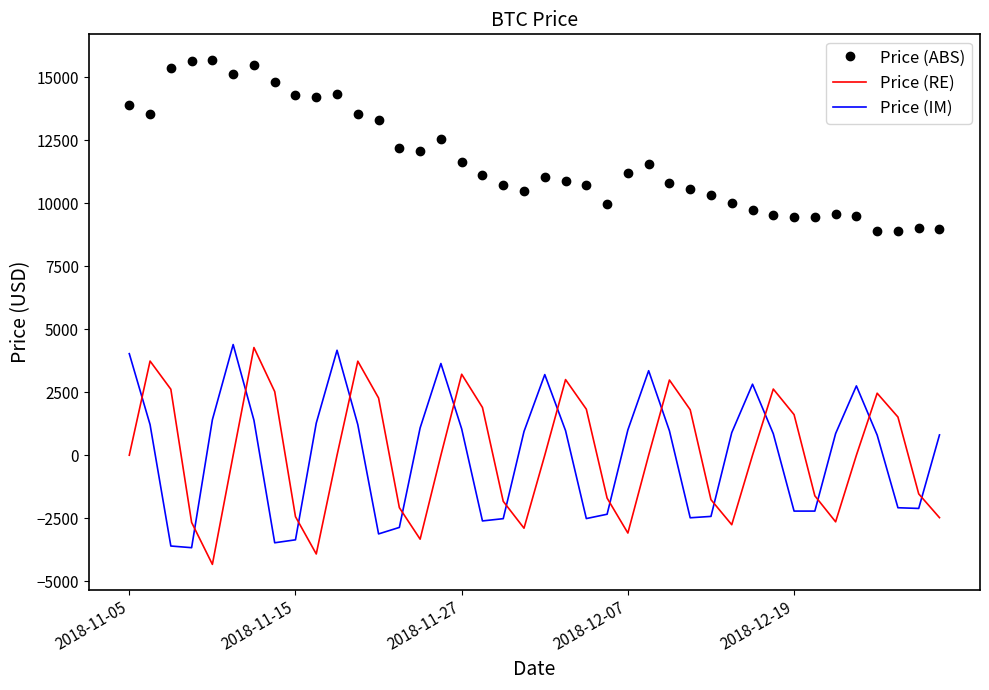

What is the maximum value for Price (RE)?

4273.4